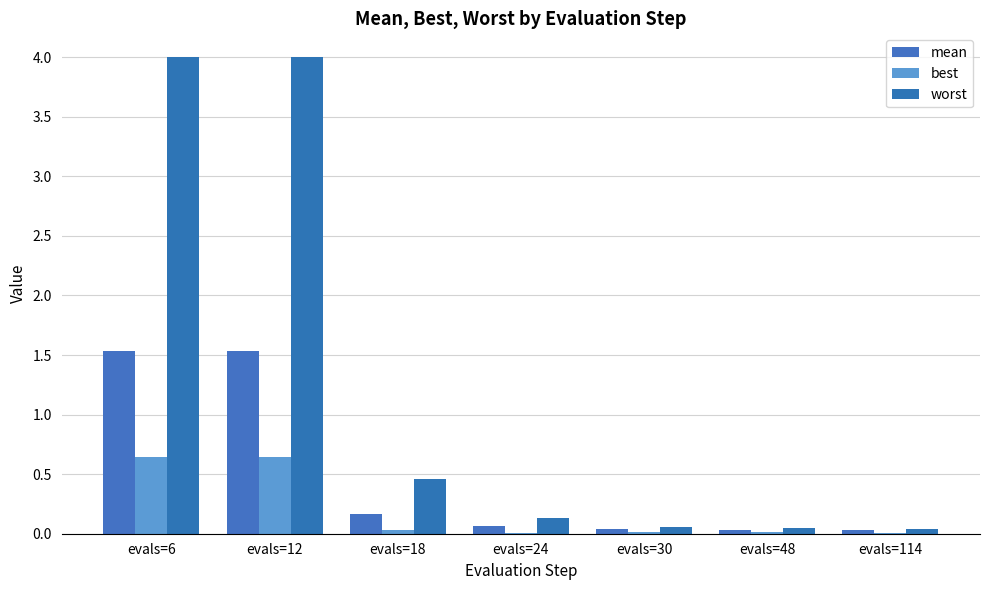

Does the chart contain stacked bars?

No